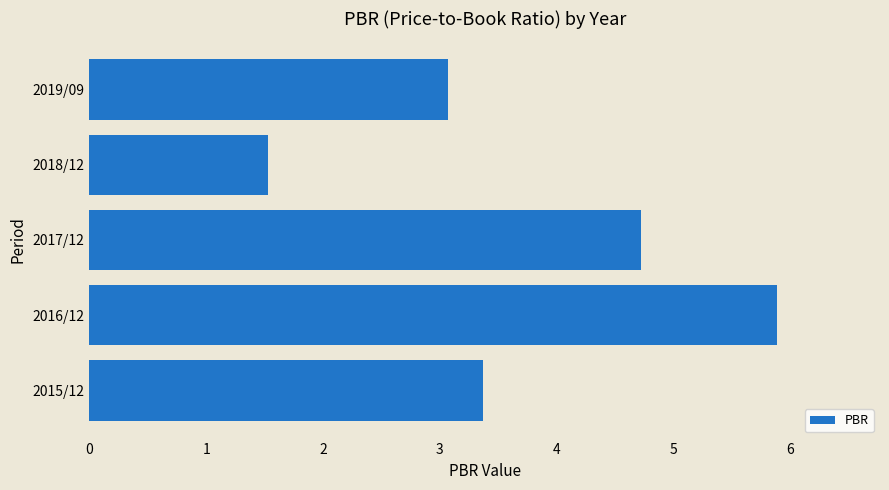

Is it true that the value at 2018/12 is 1.5?

True